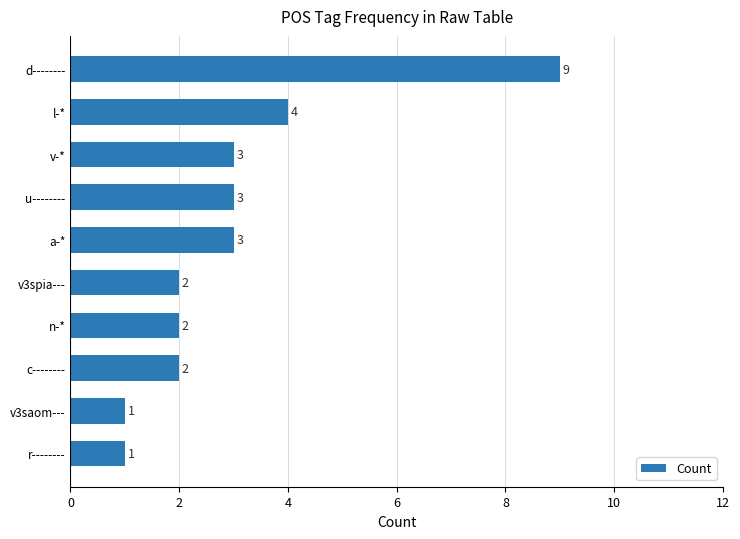

Does the chart contain stacked bars?

No